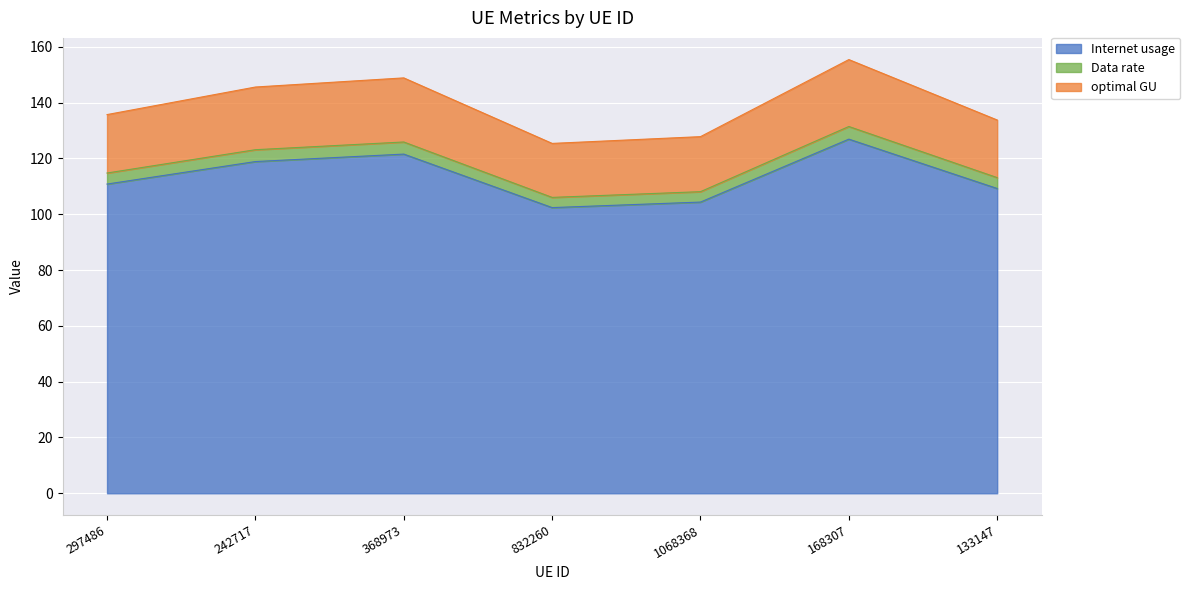

What is the total value across all series at 168307?

155.4